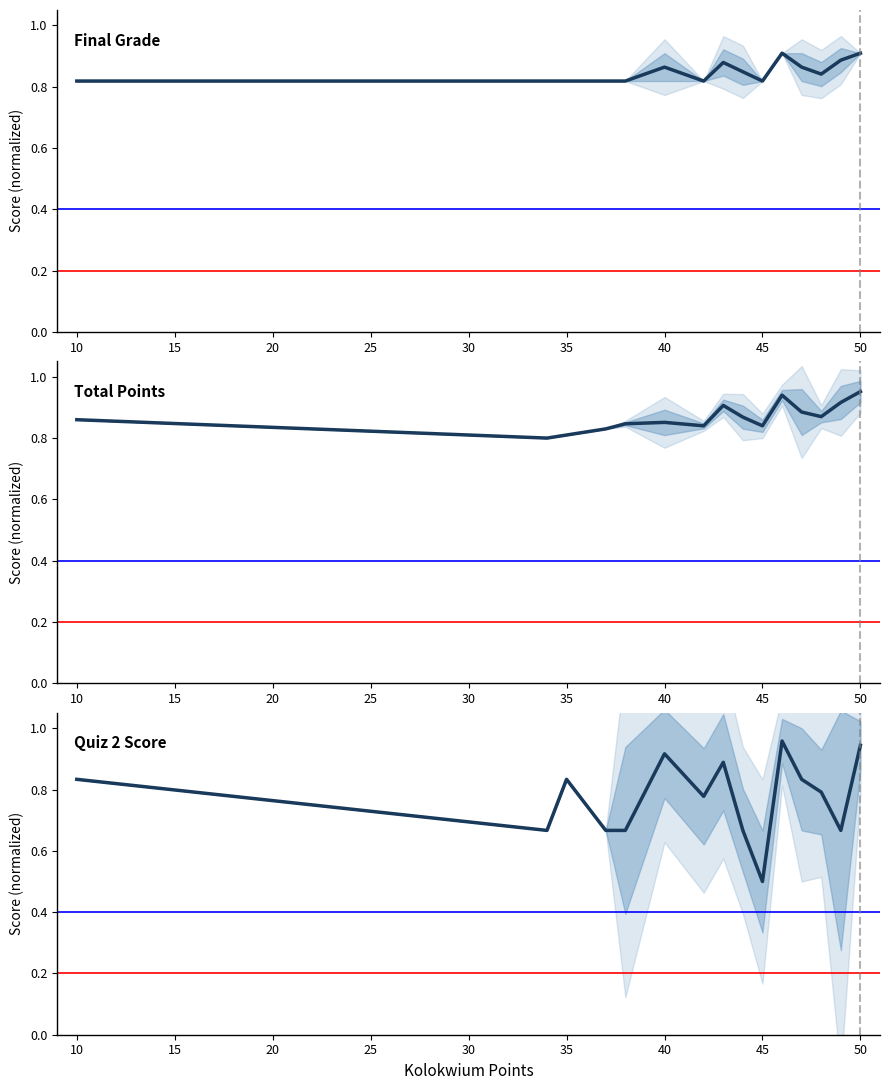

Rank the series by their maximum value, from lowest to highest.

Final Grade, Total Points, Quiz 2 Score